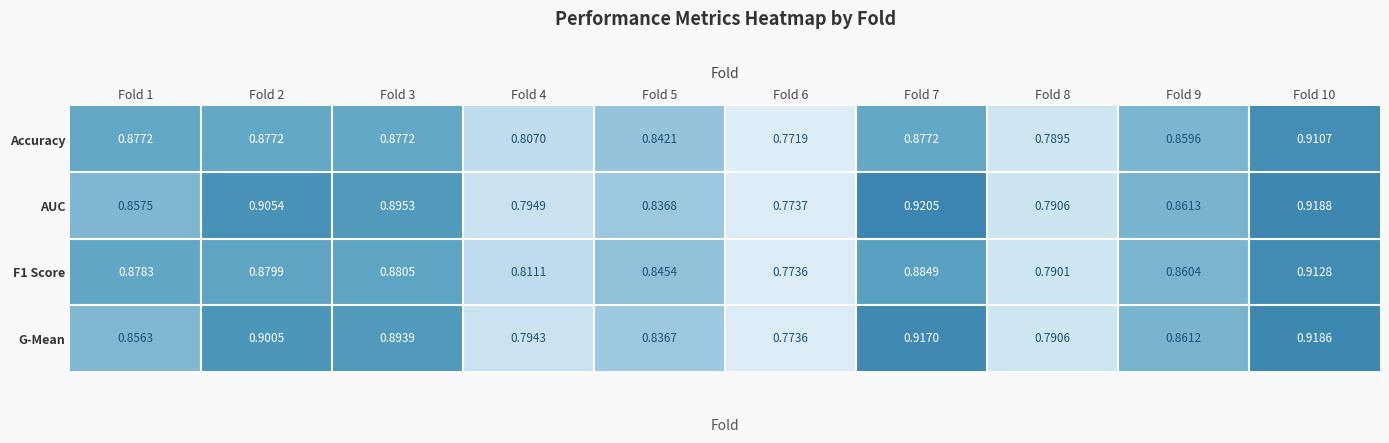

Which series has the largest total across all categories?

AUC